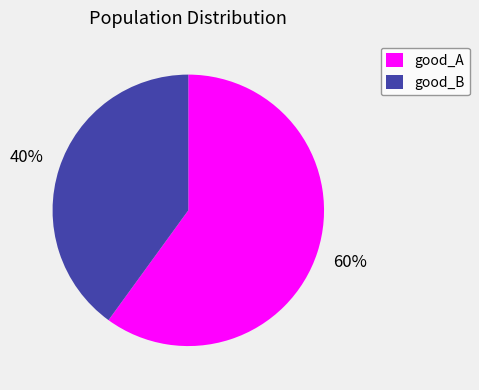

Combined, do good_A and good_B account for over 50%?

Yes